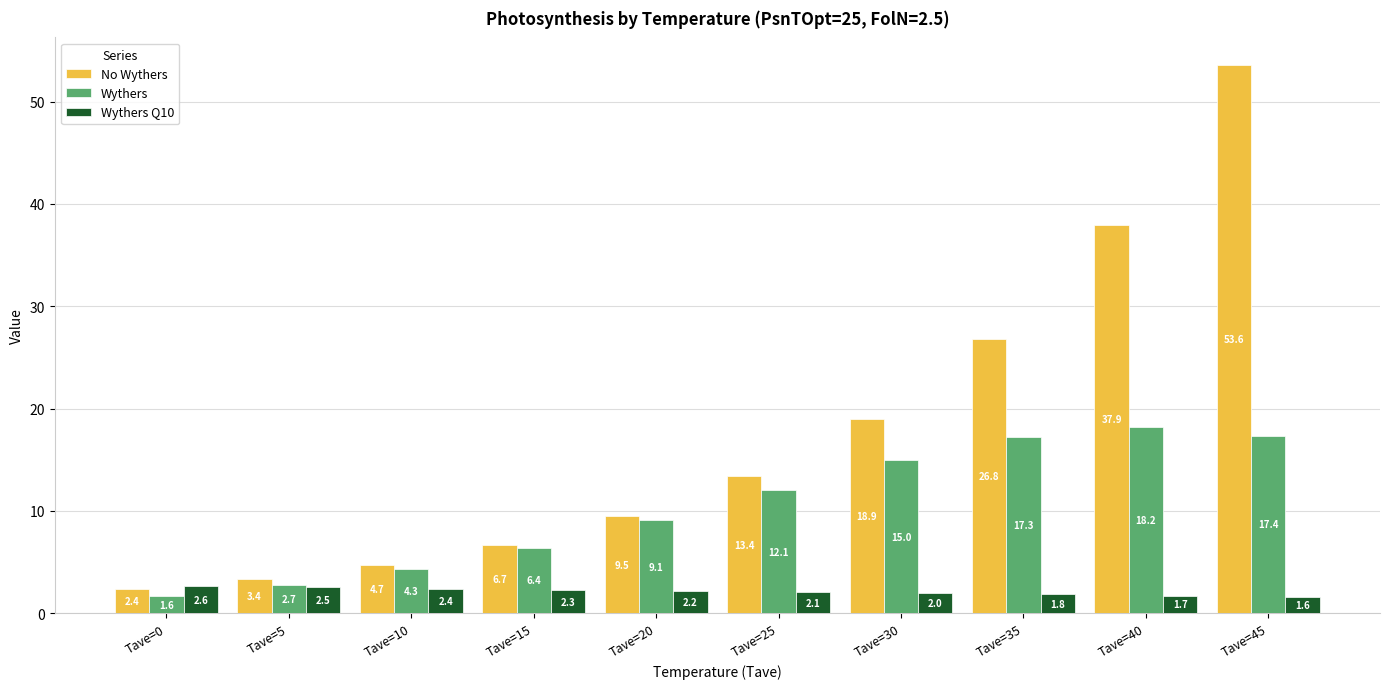

At which label is No Wythers closest to 27?

Tave=35